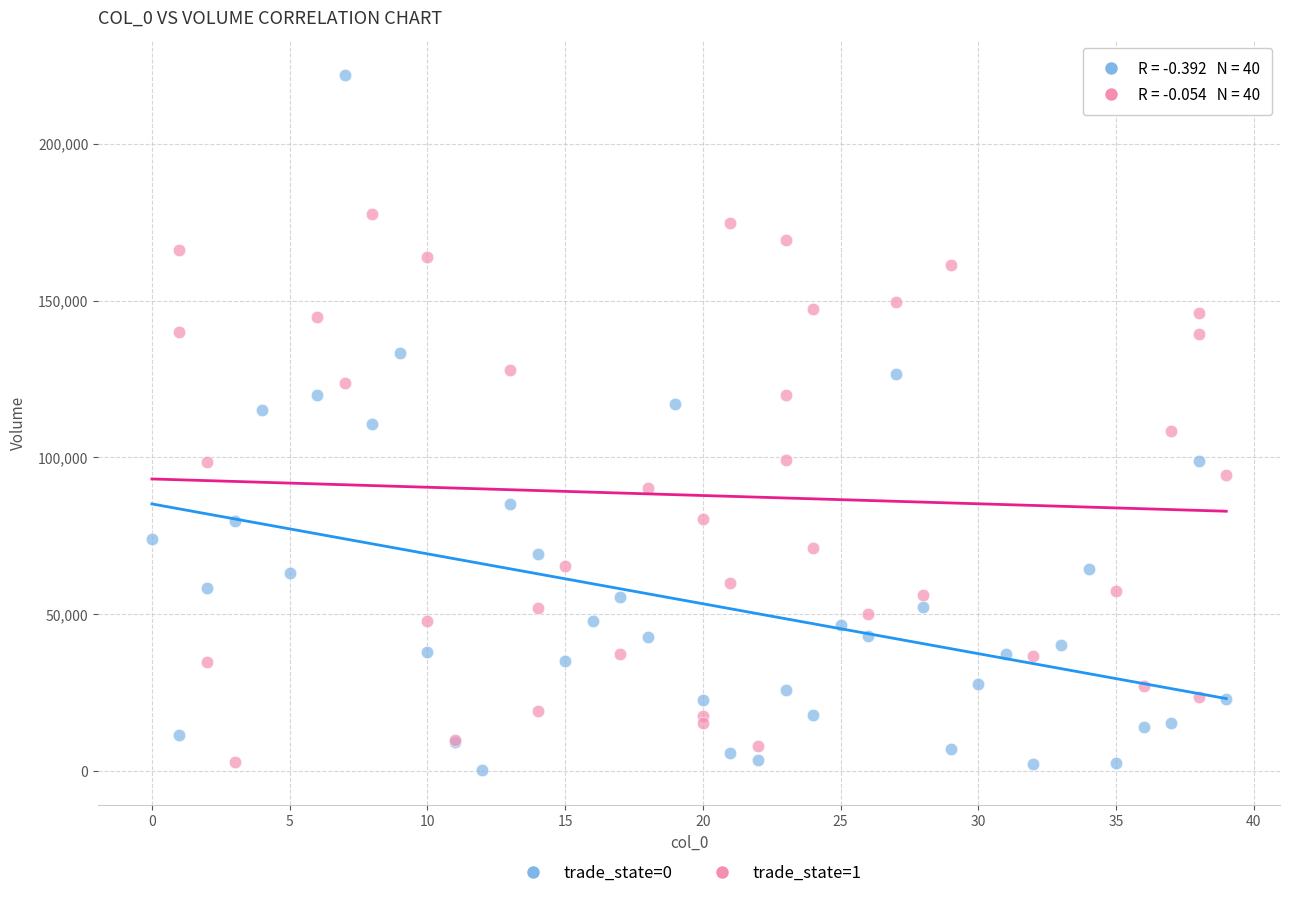

Which series has the widest spread of Y values?

trade_state=0